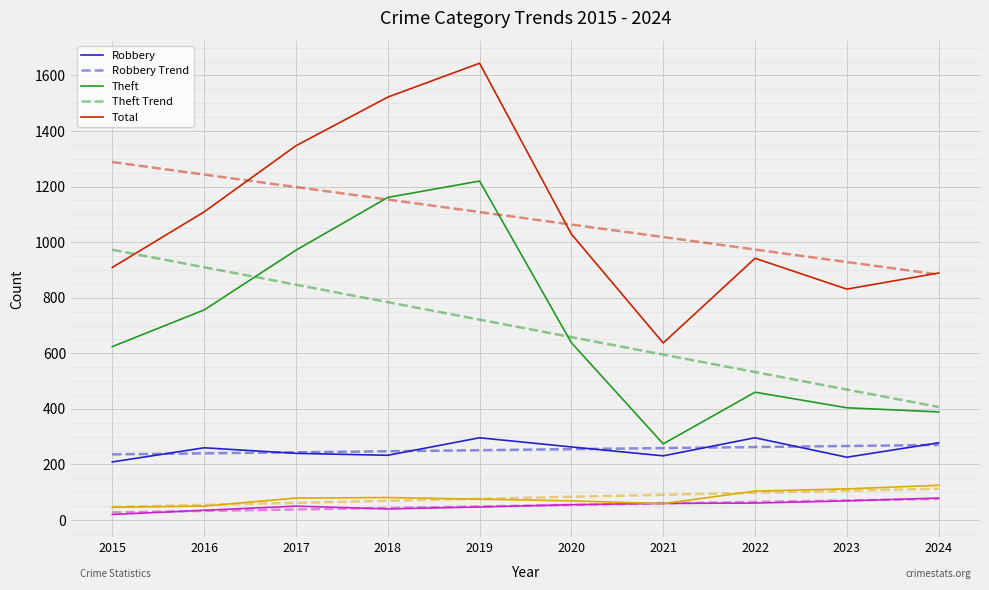

What is the total value across all series at 2022?

3794.9